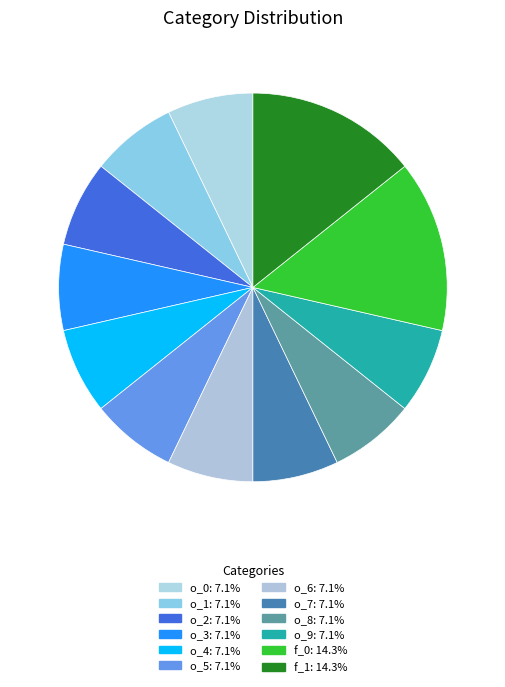

How many segments does this pie chart have?

12